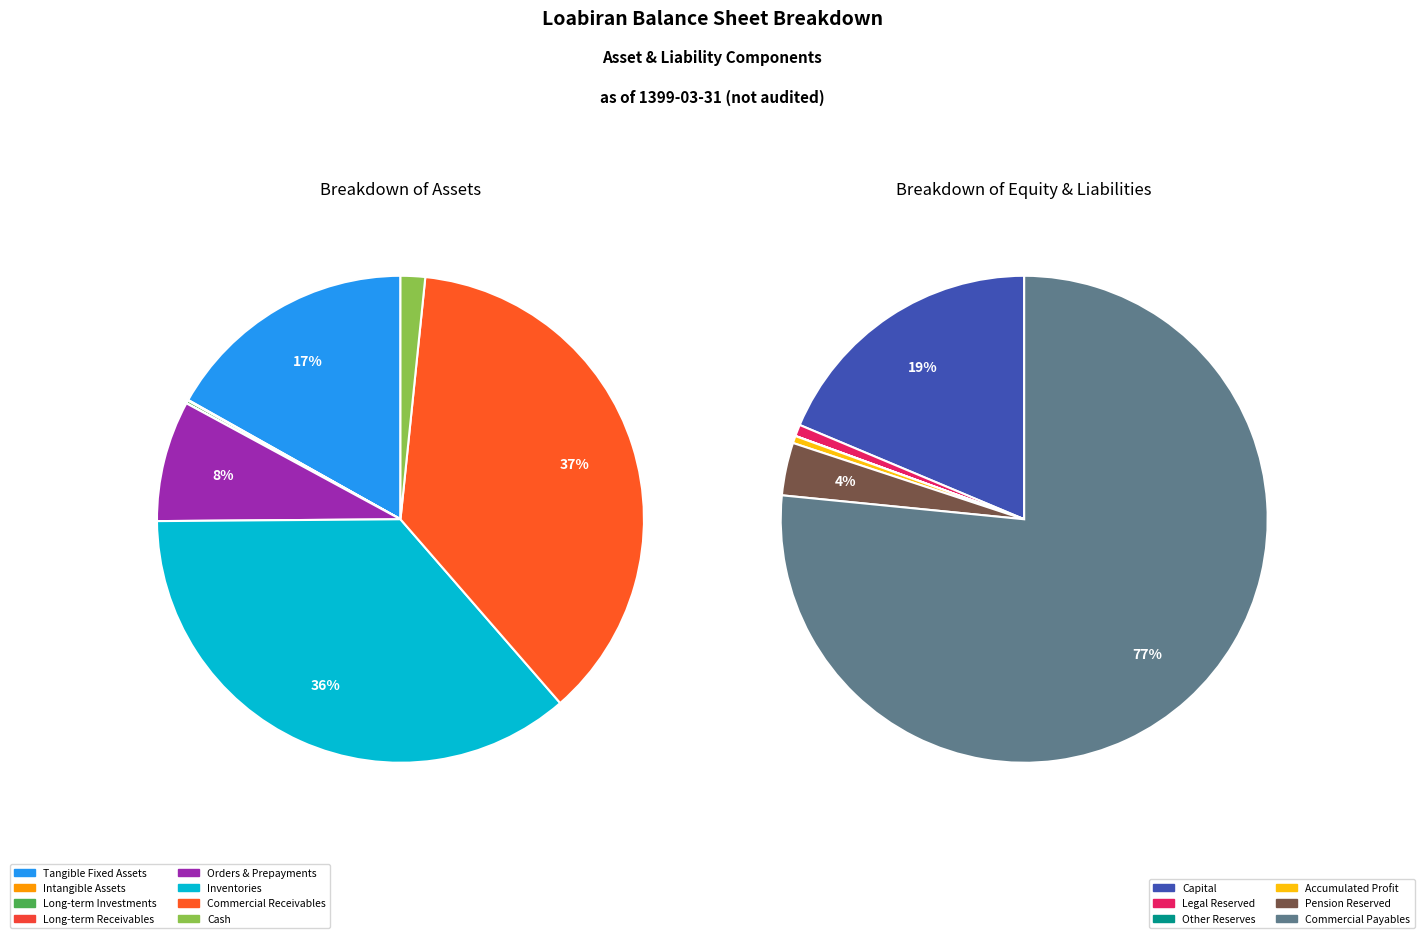

Does cash represent more than half of the total?

No